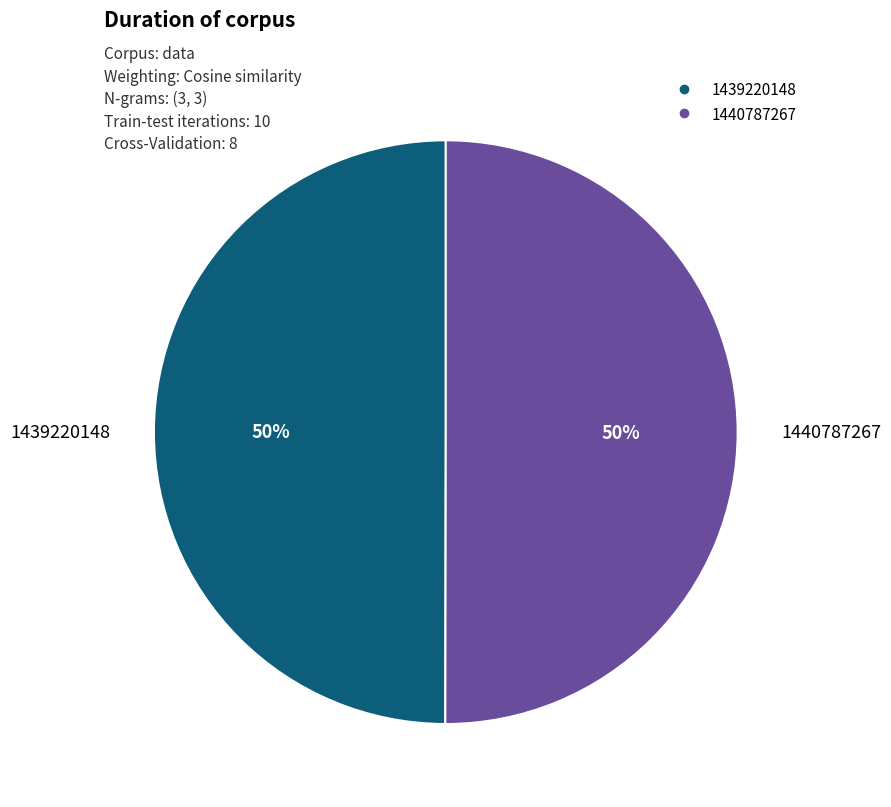

Is the sum of 1439220148 and 1440787267 greater than half?

Yes